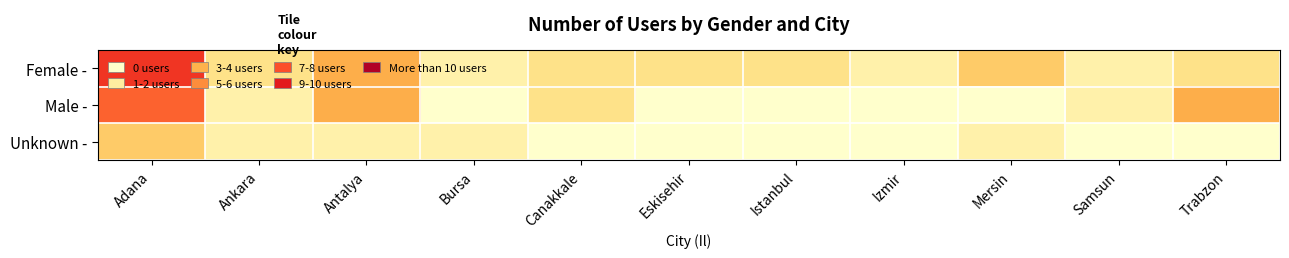

What is the difference between the highest and lowest values at Adana?

4.0